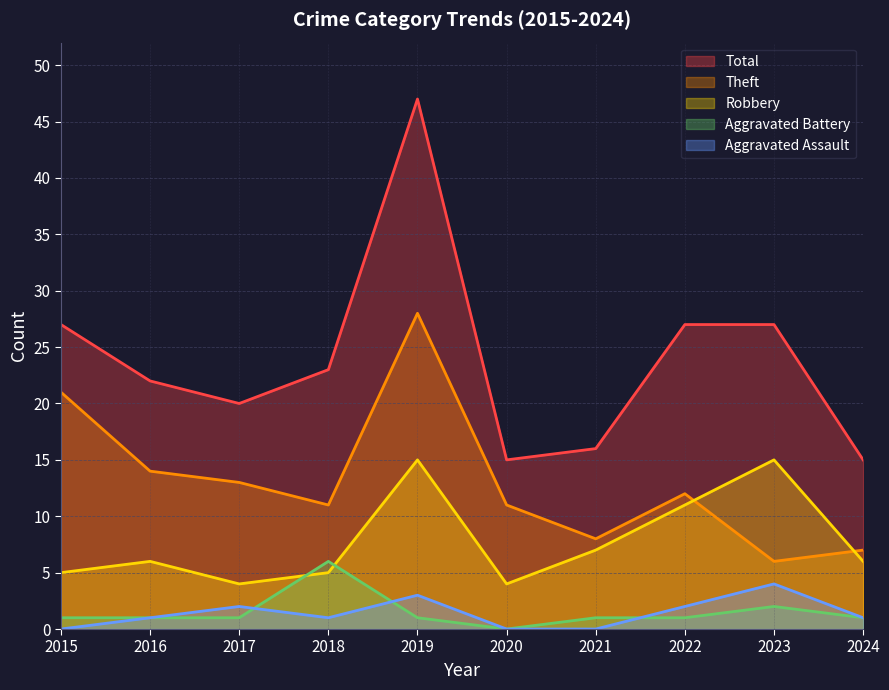

Is the value of Aggravated Assault at 2020 greater than the value of Robbery at 2020?

No